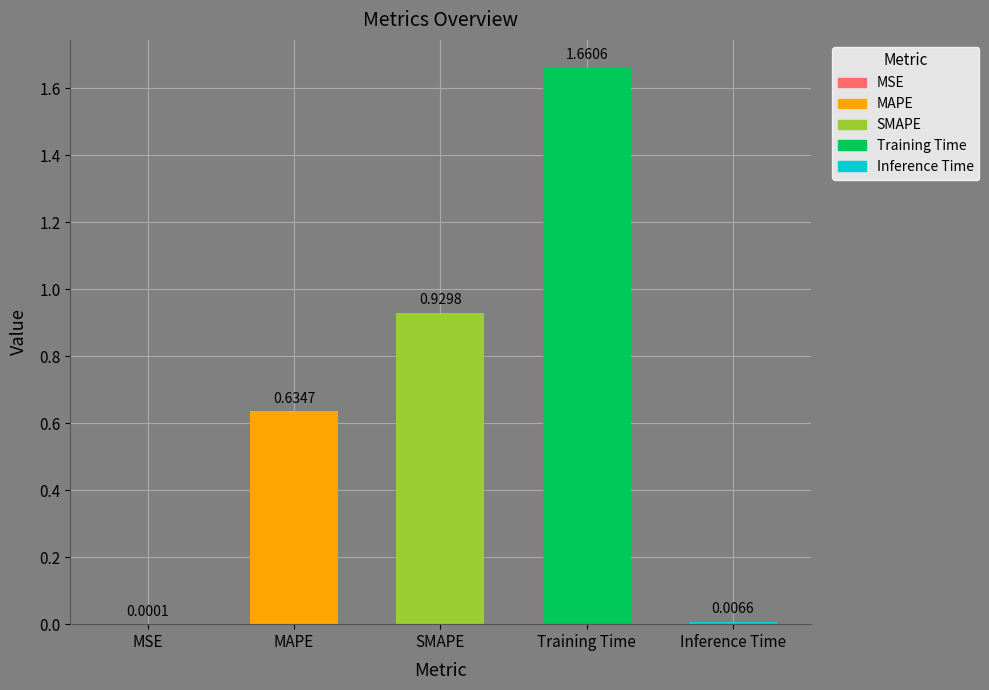

What is the label of the 2nd bar from the right?

Training Time